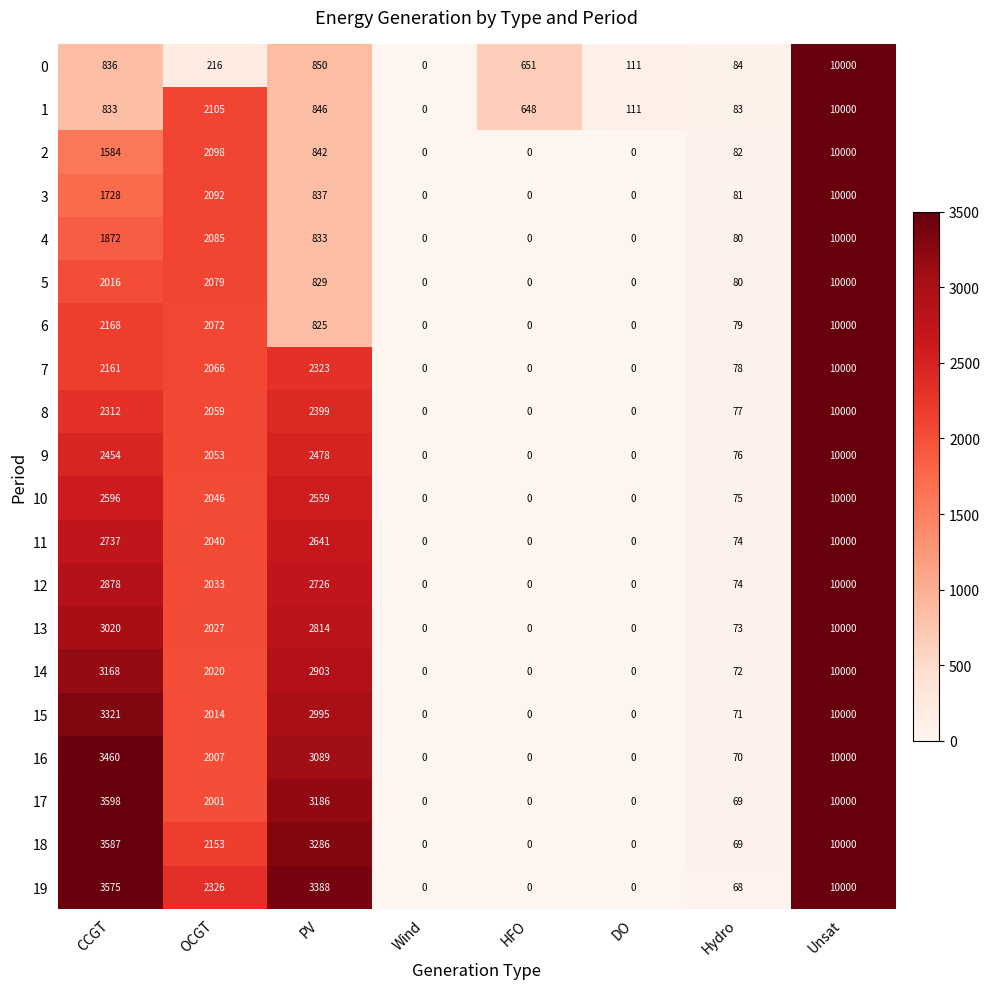

The value of 0 at PV is 1318. True or false?

False